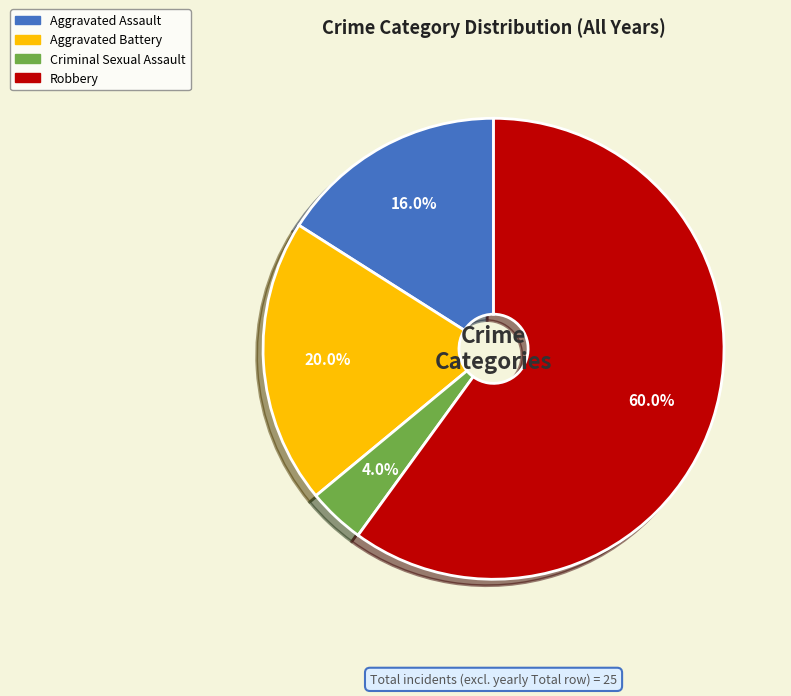

What percentage is the Criminal Sexual Assault slice, to the nearest percent?

4%